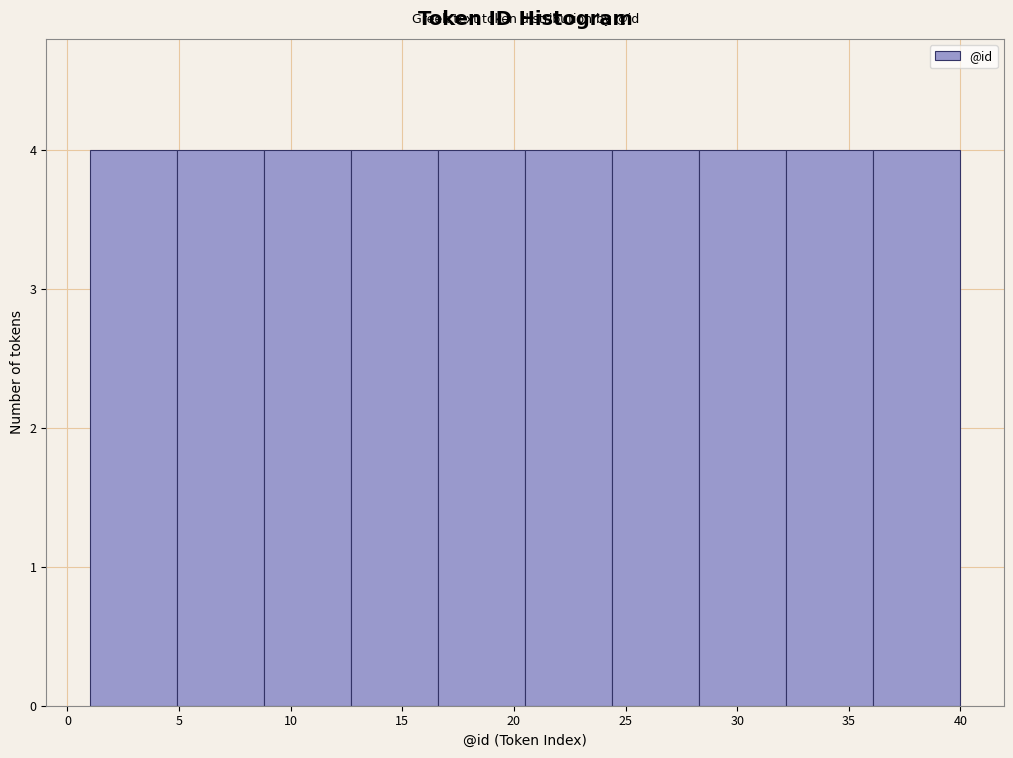

Reading left to right, list every bar in this chart as the range it spans on the x-axis followed by its height. Neither the bar edges nor the heights are printed on the chart, so give them approximately, as read against the axes.

1.0 to 4.9: 4
4.9 to 8.8: 4
8.8 to 12.7: 4
12.7 to 16.6: 4
16.6 to 20.5: 4
20.5 to 24.4: 4
24.4 to 28.3: 4
28.3 to 32.2: 4
32.2 to 36.1: 4
36.1 to 40.0: 4